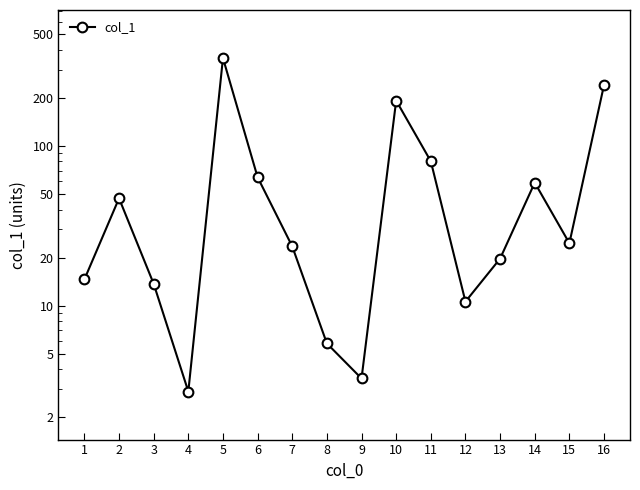

Rank the categories by value from highest to lowest.

5, 16, 10, 11, 6, 14, 2, 15, 7, 13, 1, 3, 12, 8, 9, 4